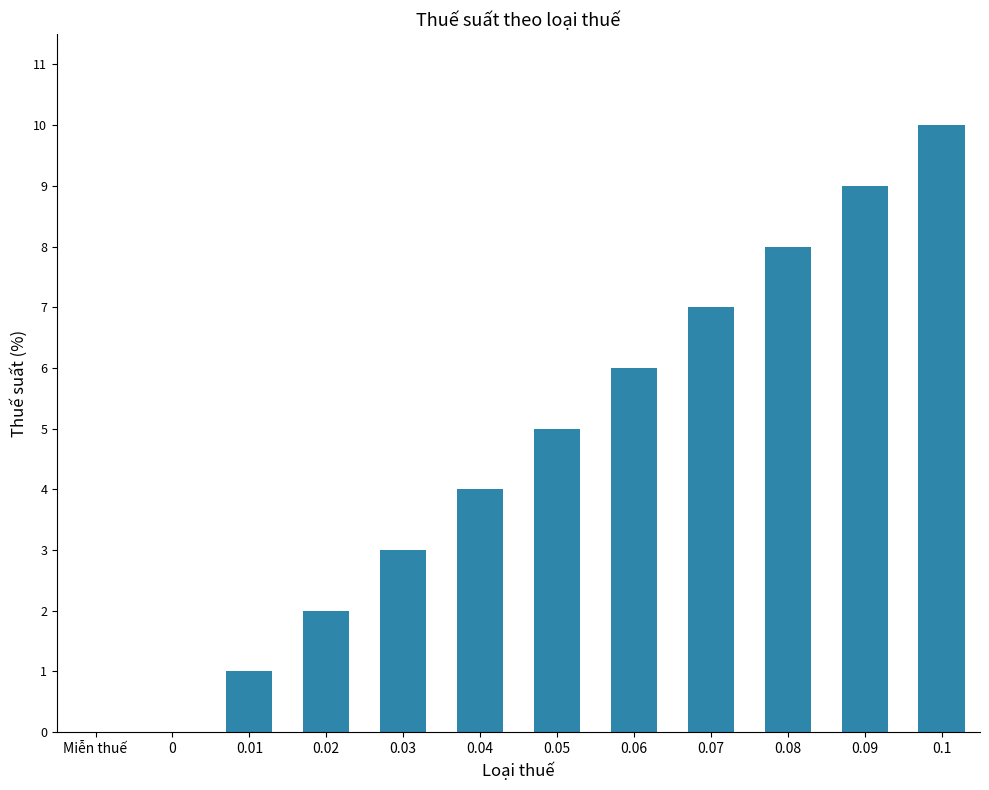

Reading right to left, what are all the values shown in this chart?

0.1=10	0.09=9	0.08=8	0.07=7	0.06=6	0.05=5	0.04=4	0.03=3	0.02=2	0.01=1	0=0	Miễn thuế=0